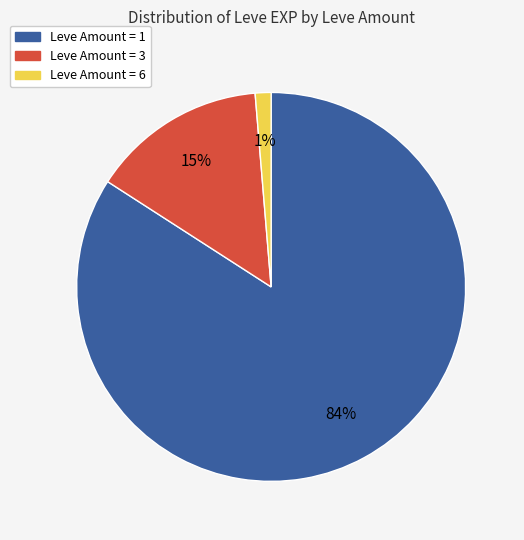

Is there any slice that represents more than half of the pie?

Yes